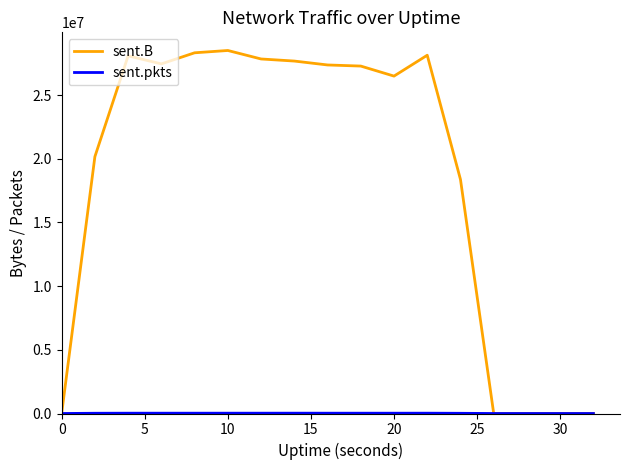

Which series has the widest spread of values?

sent.B